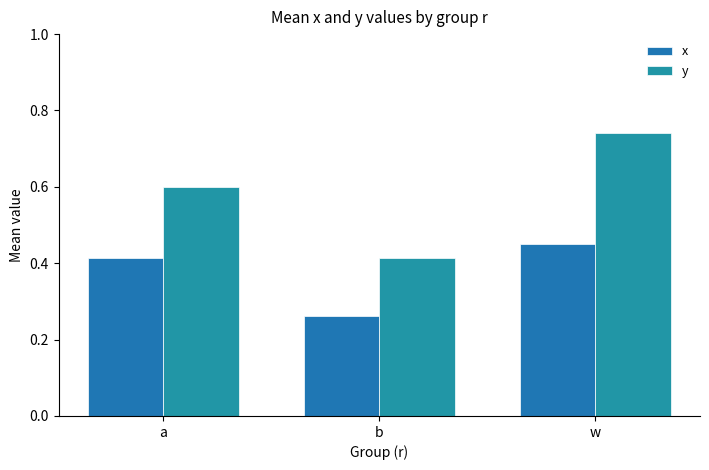

What is the sum of the x values at a and w?

0.9